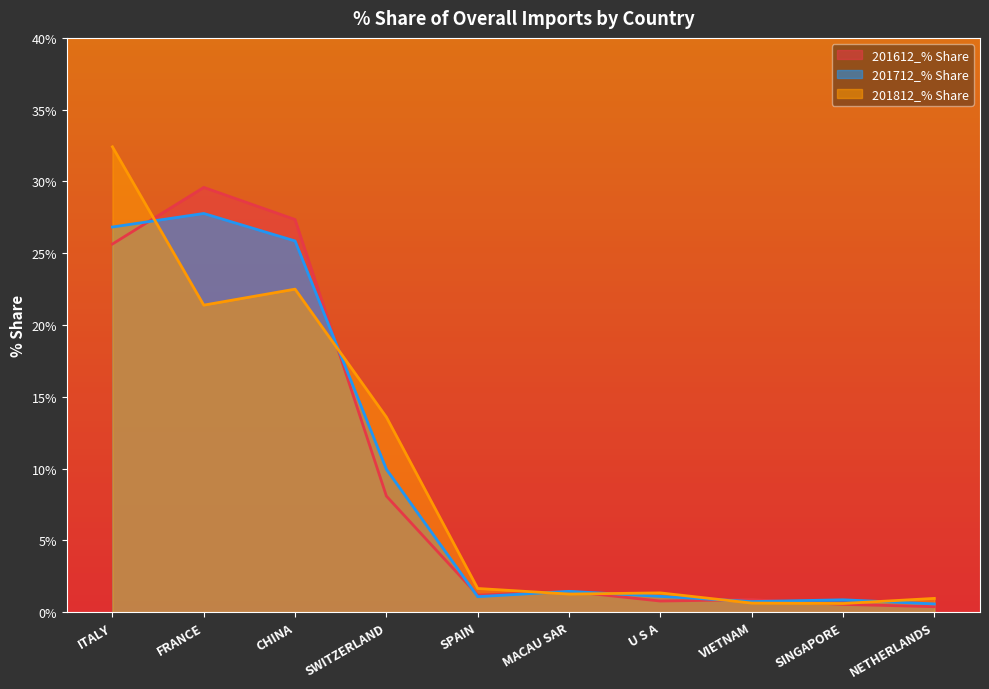

Which category has the lowest value in the 201712_% Share series?

NETHERLANDS